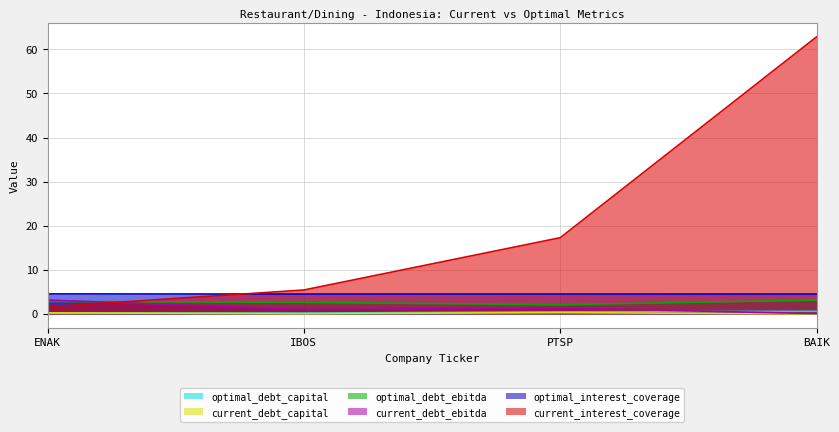

Is the value of optimal_interest_coverage at IBOS greater than the value of current_debt_ebitda at PTSP?

Yes